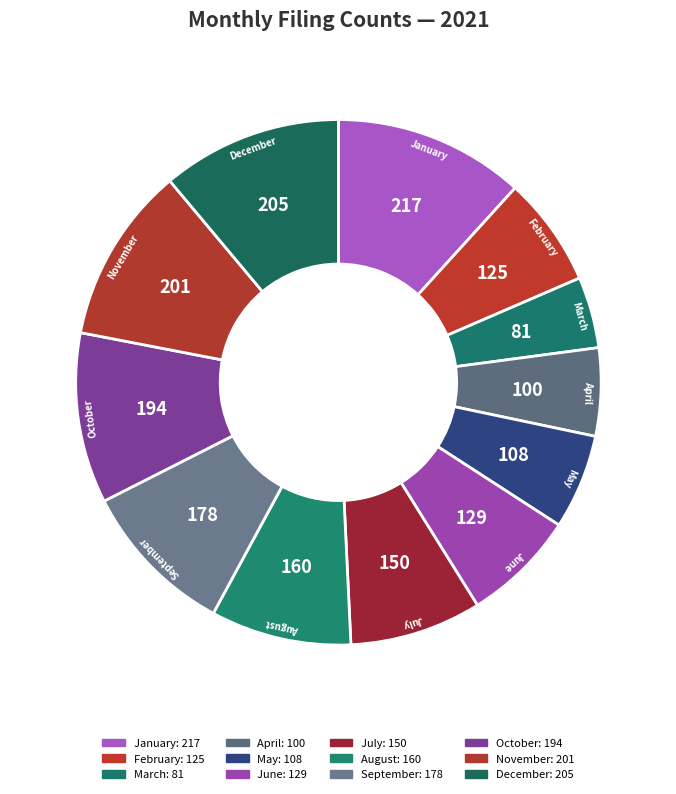

How many slices are in this pie chart?

12